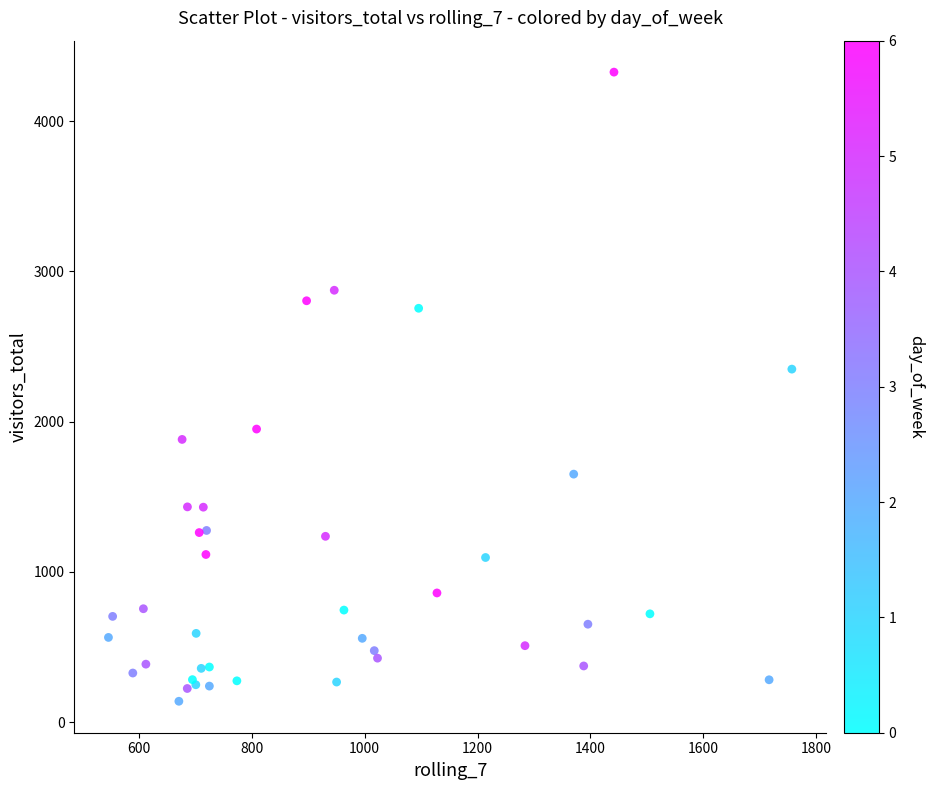

What Y value in the scatter plot is closest to 2233?

2350